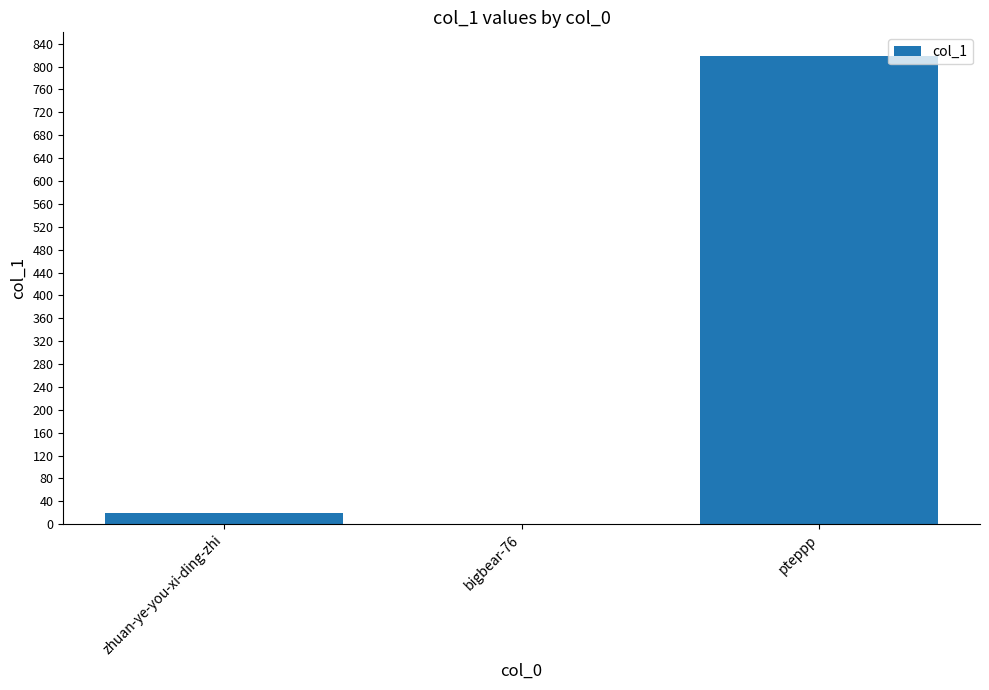

Reading left to right, extract all data points from this chart.

zhuan-ye-you-xi-ding-zhi=20	bigbear-76=0	pteppp=819